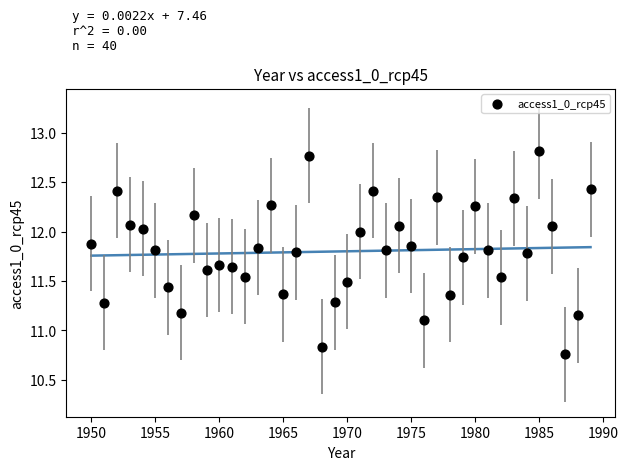

What is the range of Y values (max minus min)?

2.1